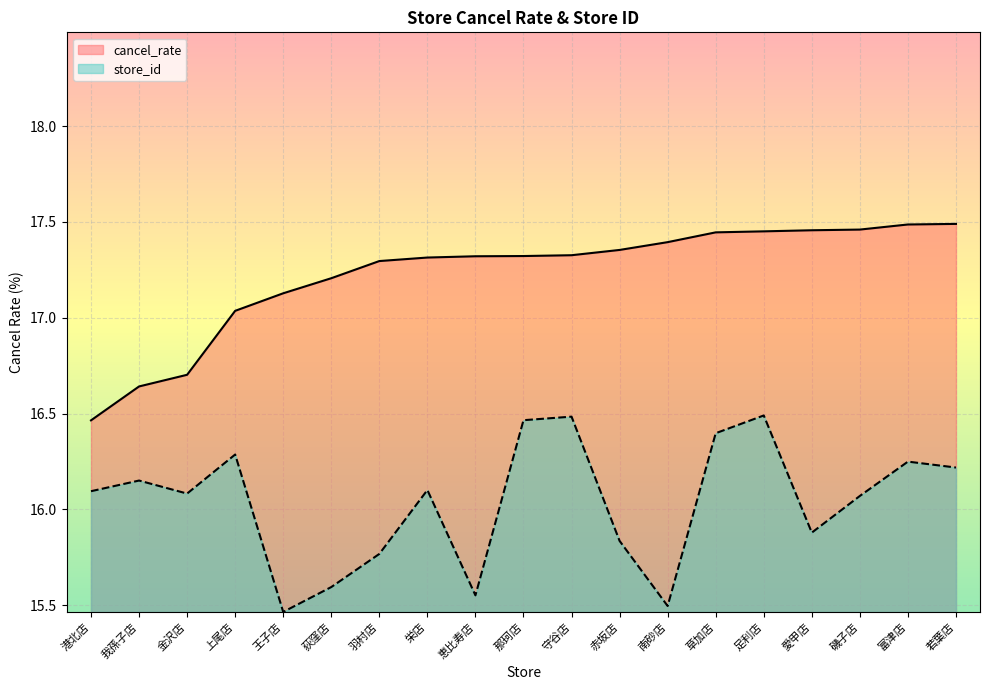

Reading right to left, transcribe all the data shown in this chart.

cancel_rate: 17.5	17.5	17.5	17.5	17.5	17.4	17.4	17.4	17.3	17.3	17.3	17.3	17.3	17.2	17.1	17.0	16.7	16.6	16.5
store_id: 16.2	16.2	16.1	15.9	16.5	16.4	15.5	15.8	16.5	16.5	15.6	16.1	15.8	15.6	15.5	16.3	16.1	16.2	16.1